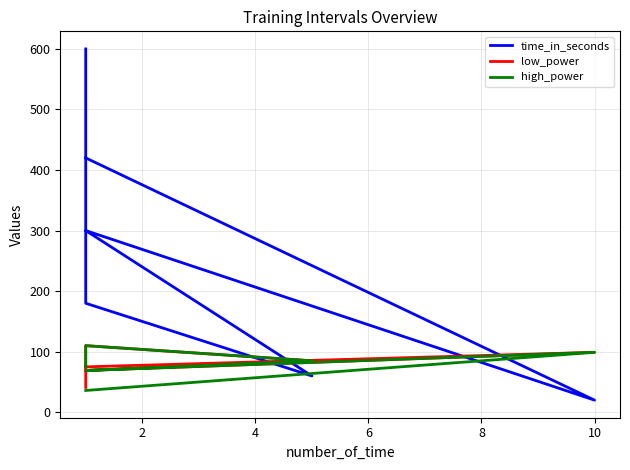

At how many categories does at least one series exceed 580?

1